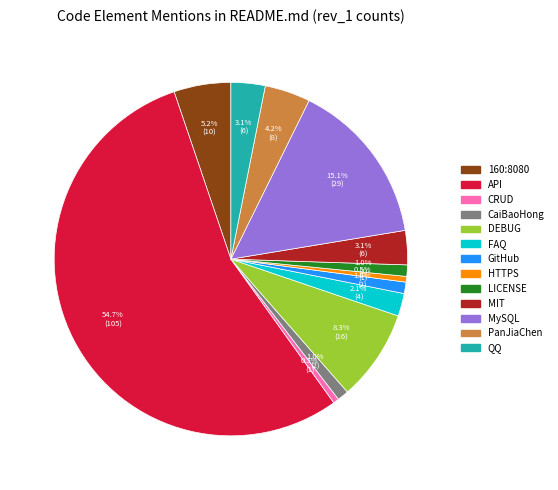

The FAQ slice represents 2% of the pie. True or false?

True